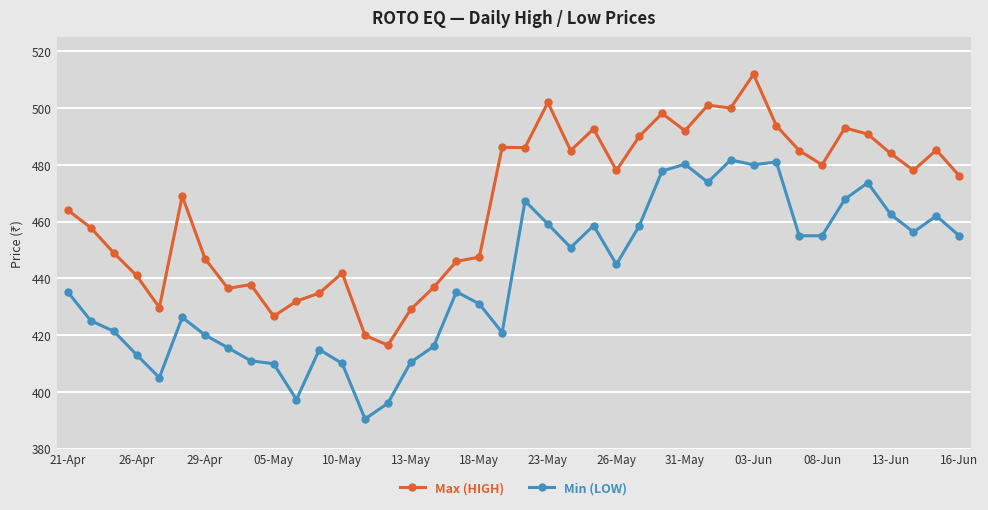

What is the greatest value displayed?

511.9